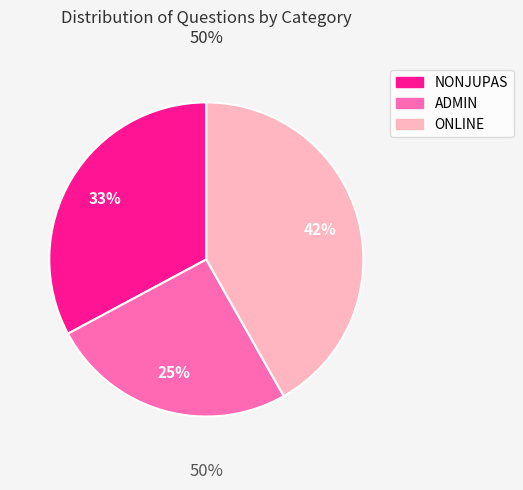

Is it true that ADMIN is 19% of the pie?

False